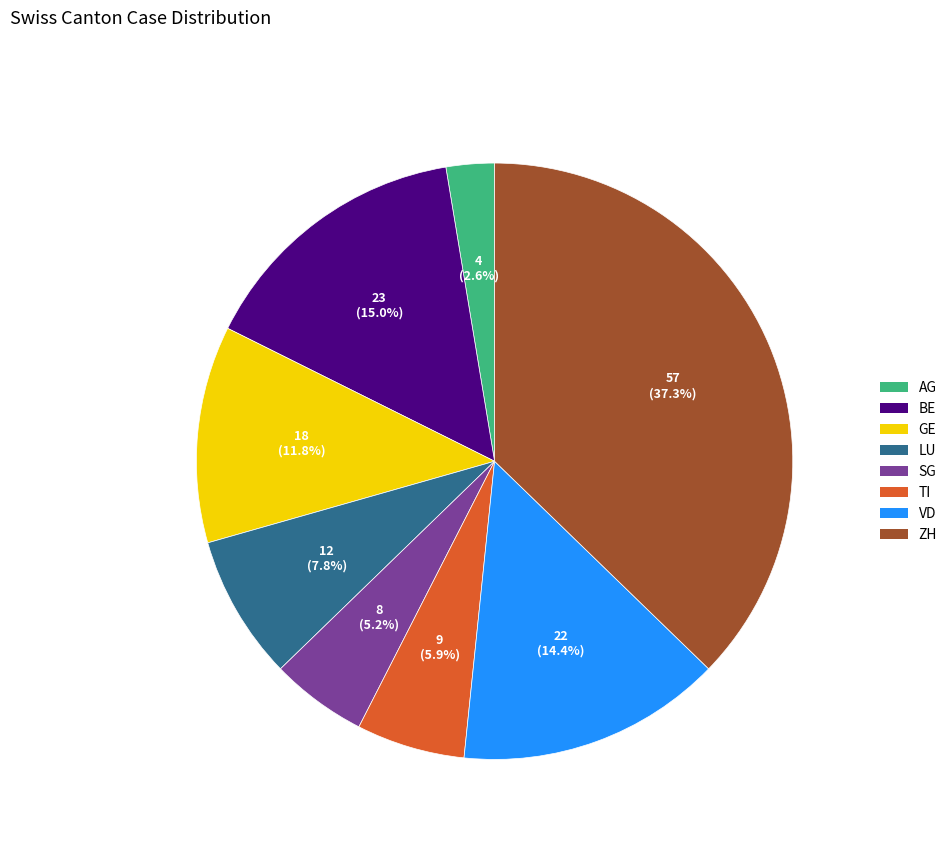

To the nearest percent, what percentage of the pie is SG?

5%